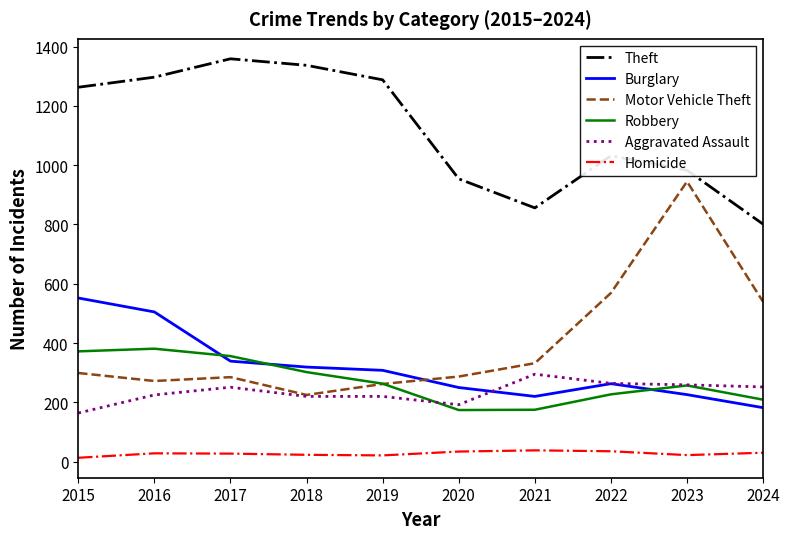

Which series has the largest total across all categories?

Theft